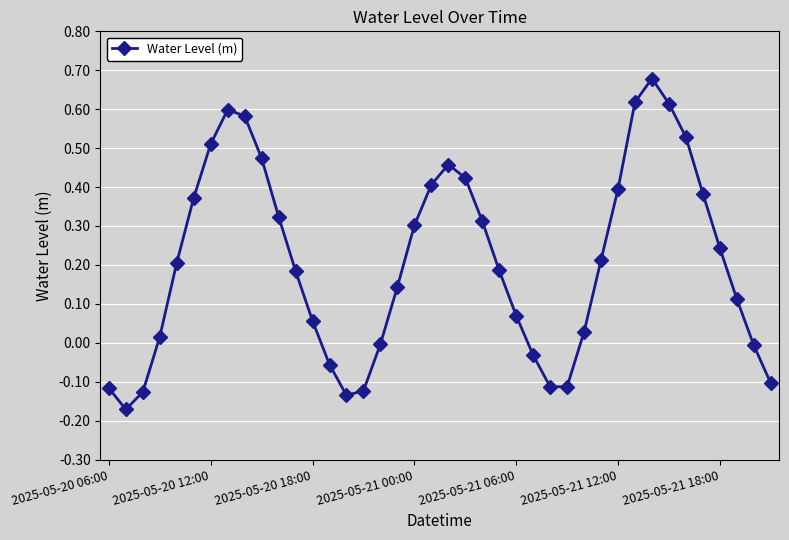

How many series are shown in this chart?

1